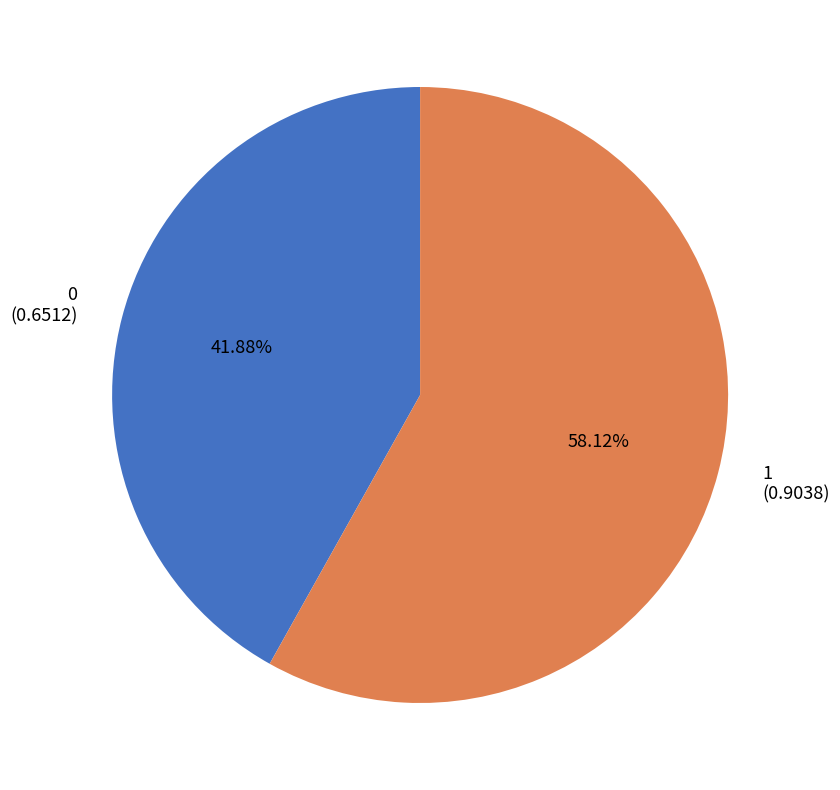

Is it true that 1 is 65% of the pie?

False